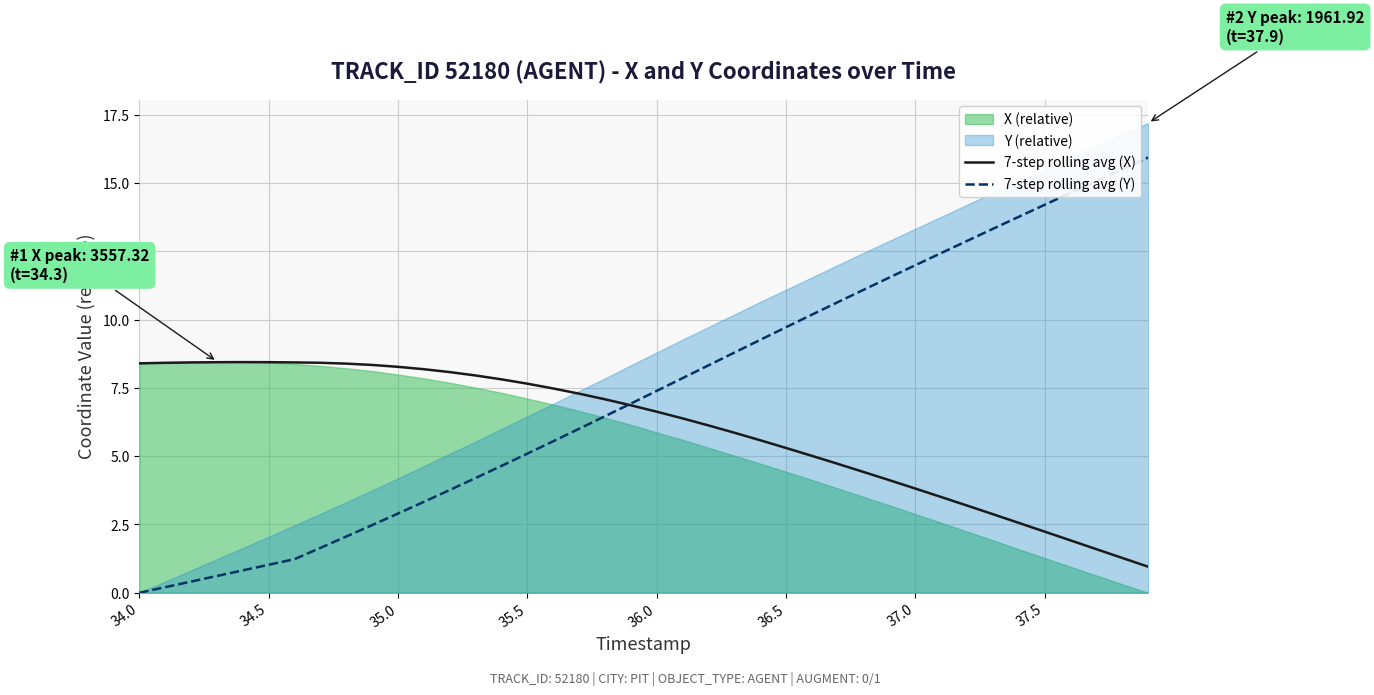

How many lines are shown in the chart?

2